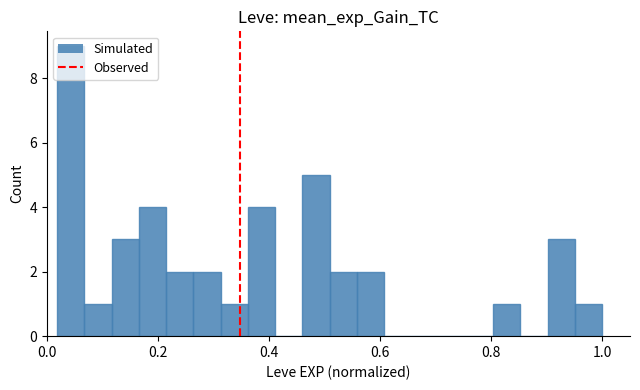

What is the sum of all values?

40